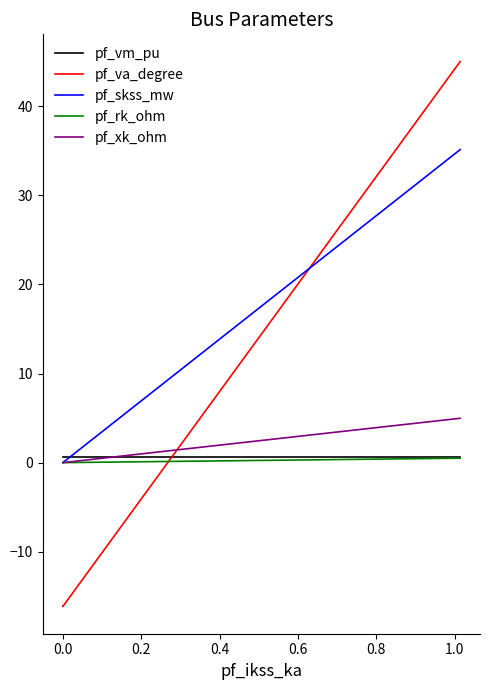

What is the minimum value shown in the chart?

-16.1